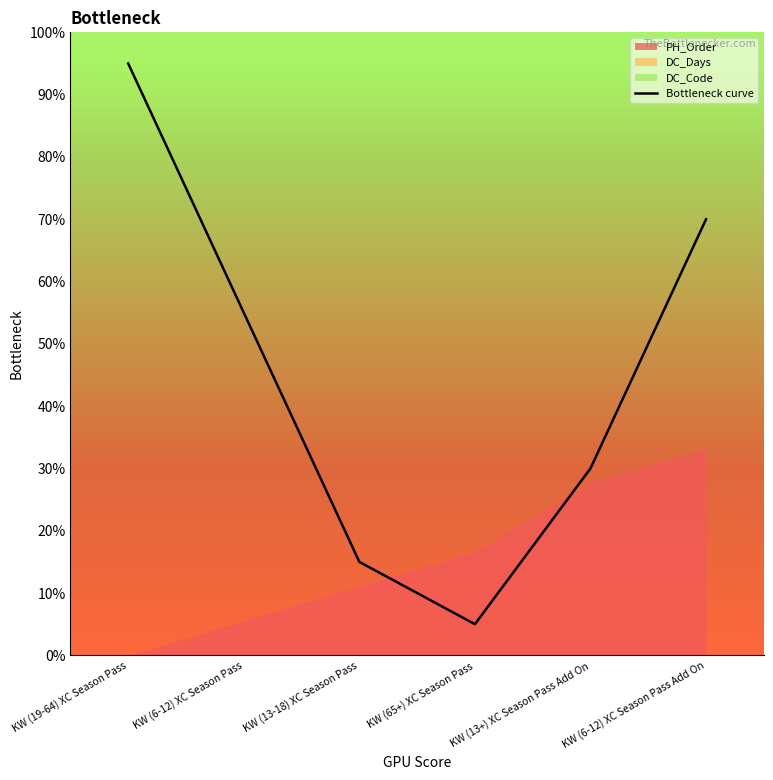

List the labels in order of value, largest first.

KW (19-64) XC Season Pass, KW (6-12) XC Season Pass Add On, KW (6-12) XC Season Pass, KW (13+) XC Season Pass Add On, KW (13-18) XC Season Pass, KW (65+) XC Season Pass